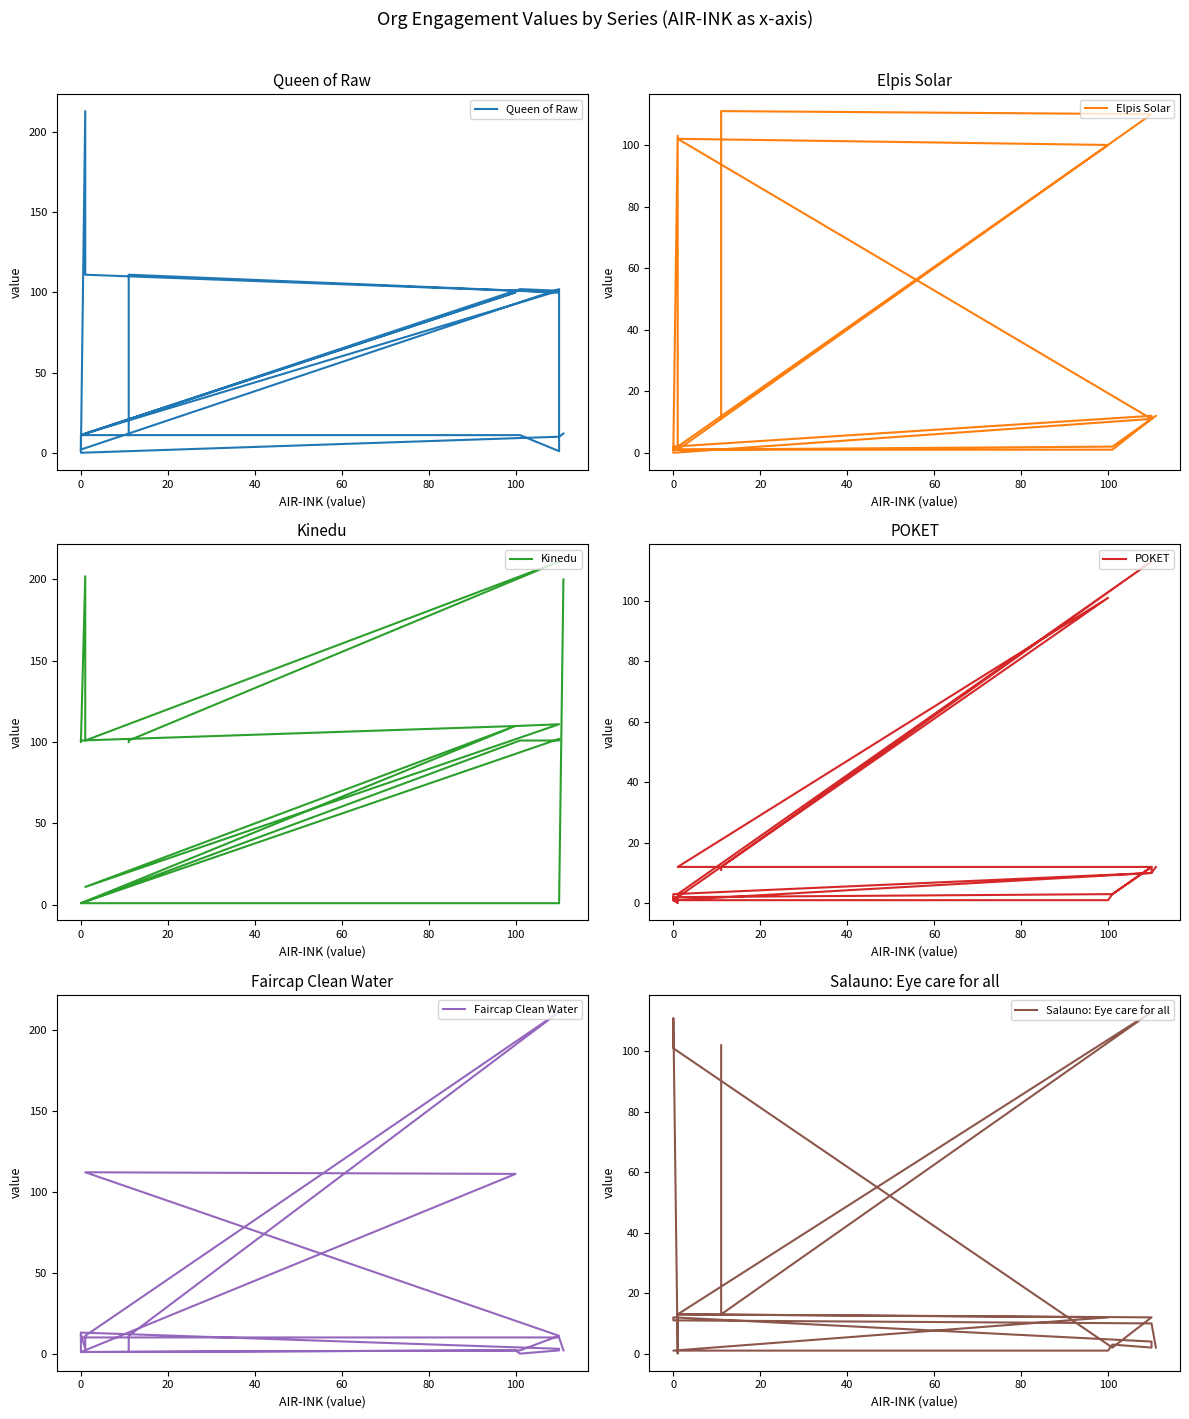

How many data points does each series have?

20